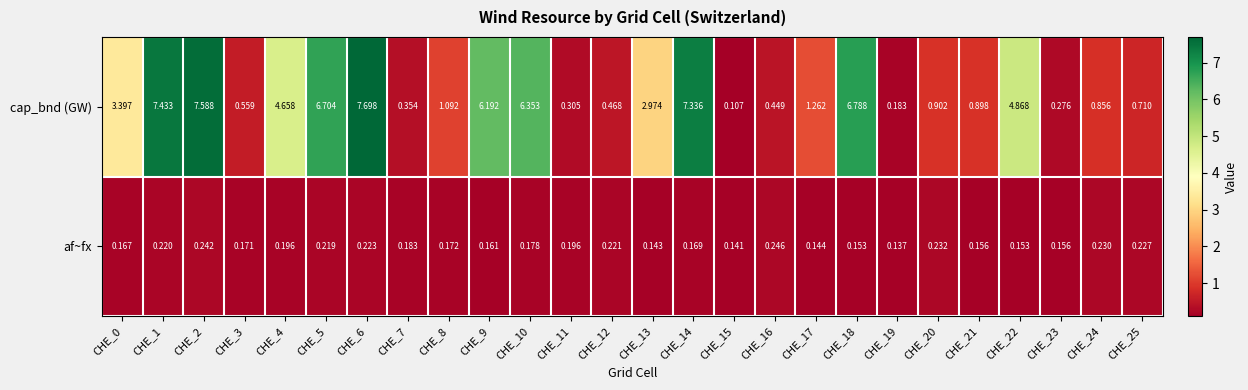

Which series changed the most between CHE_9 and CHE_19?

cap_bnd (GW)